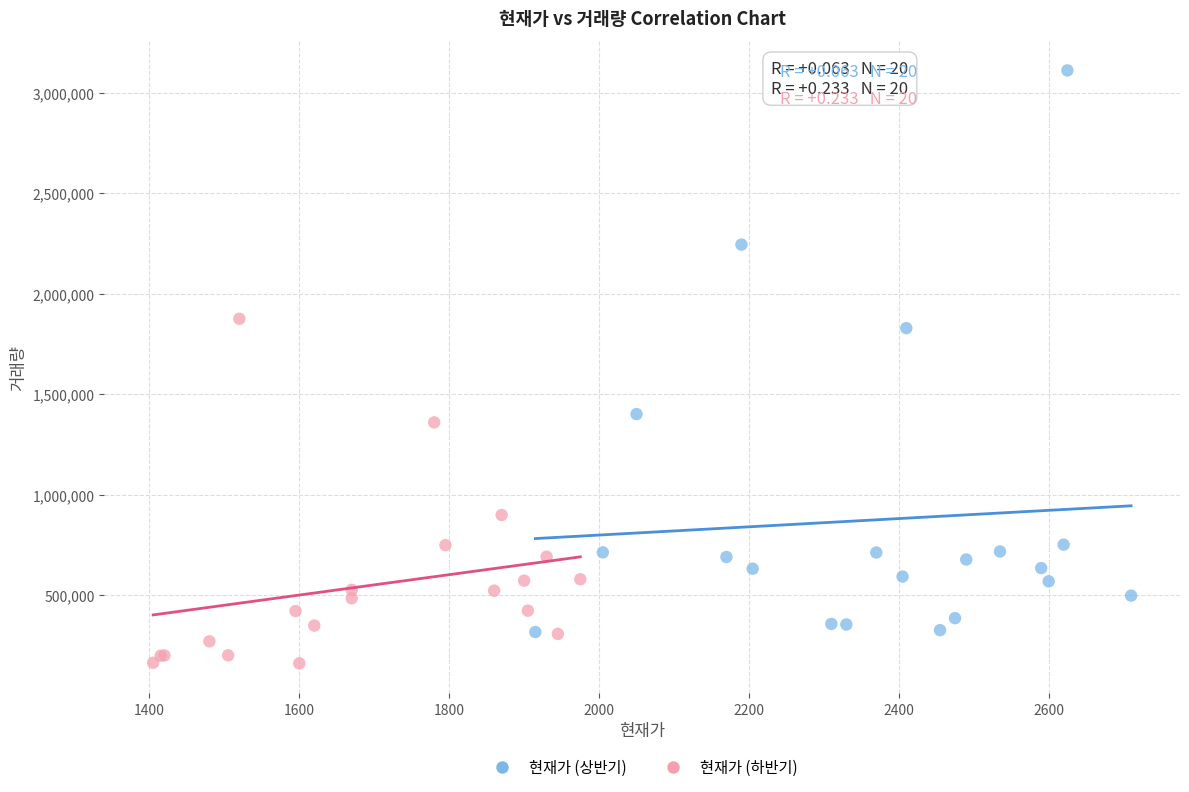

Which series reaches the minimum Y coordinate?

현재가 (하반기)